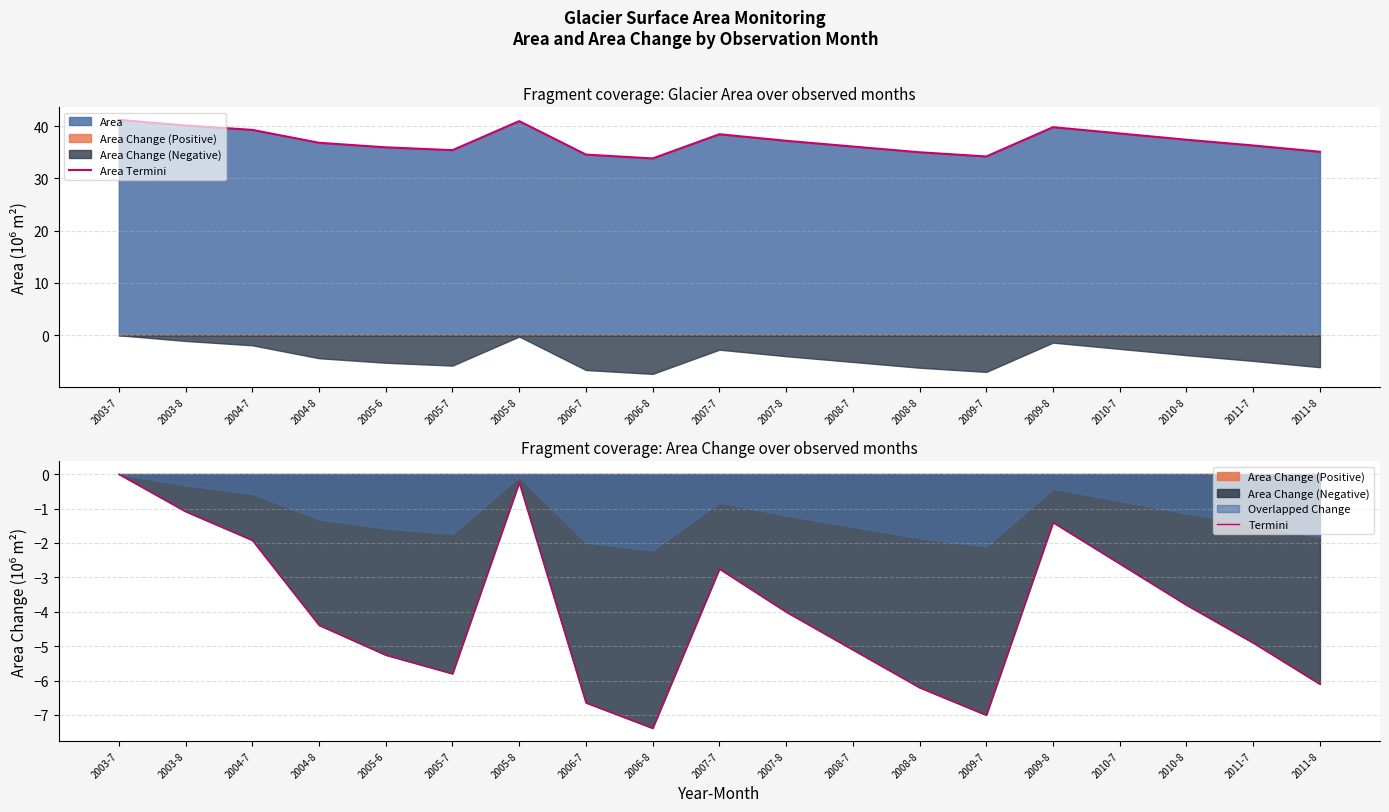

True or false: Termini has more than 2 interior local peaks.

True